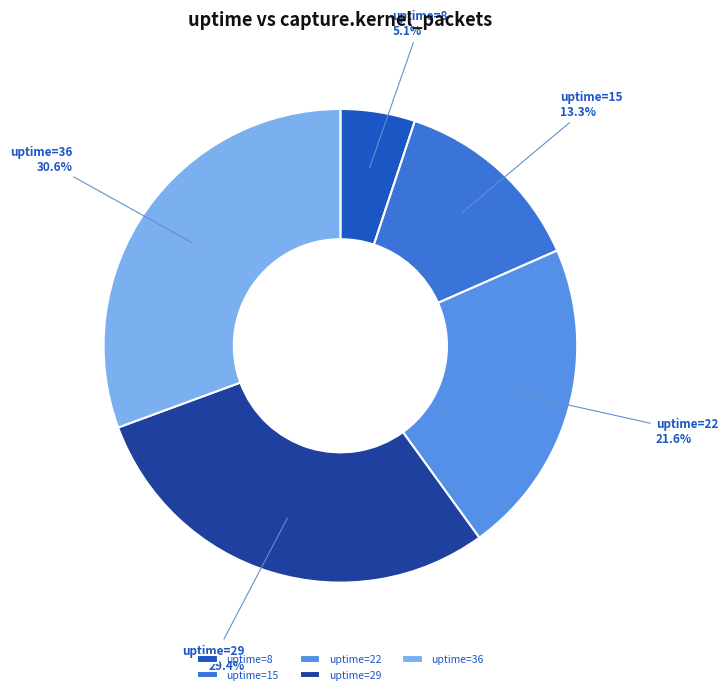

Rank the categories by value from highest to lowest.

uptime=36, uptime=29, uptime=22, uptime=15, uptime=8